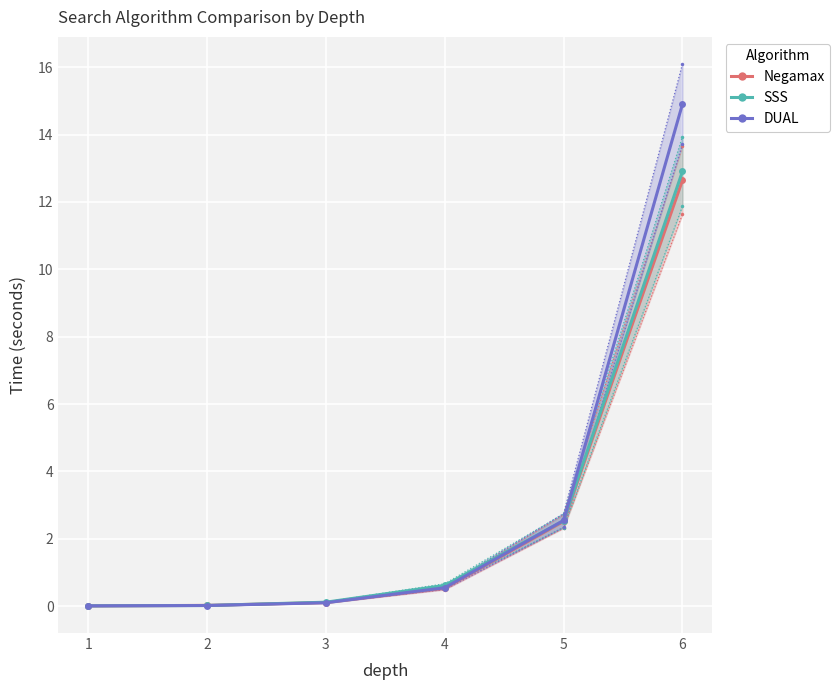

How many lines are shown in the chart?

3